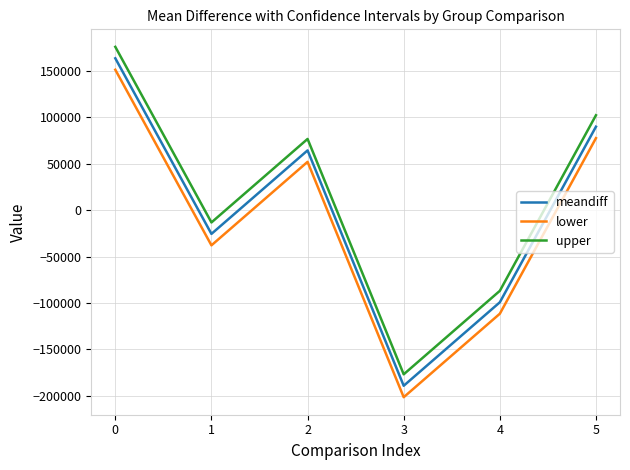

Reading right to left, transcribe all the data shown in this chart.

meandiff: 5=89986.2	4=-99280.5	3=-189266.7	2=64421.6	1=-25564.6	0=163702.0
lower: 5=77650.5	4=-111616.2	3=-201602.4	2=52085.8	1=-37900.4	0=151366.3
upper: 5=102322.0	4=-86944.7	3=-176930.9	2=76757.3	1=-13228.9	0=176037.8